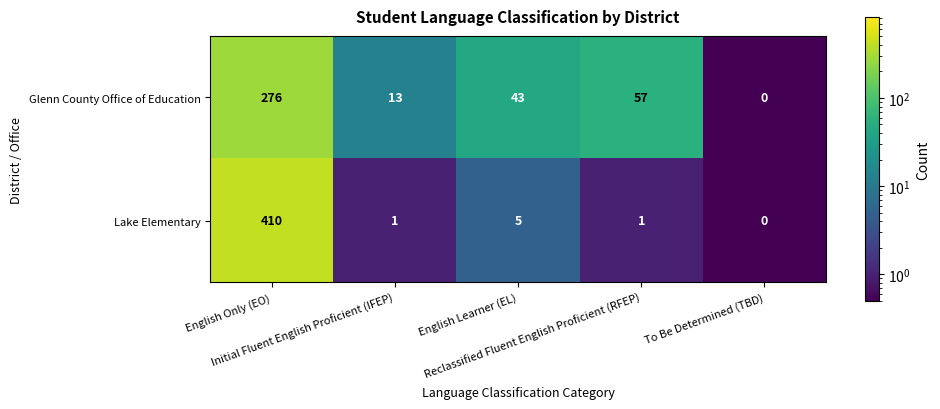

What is the difference between the highest and lowest values at English Learner (EL)?

38